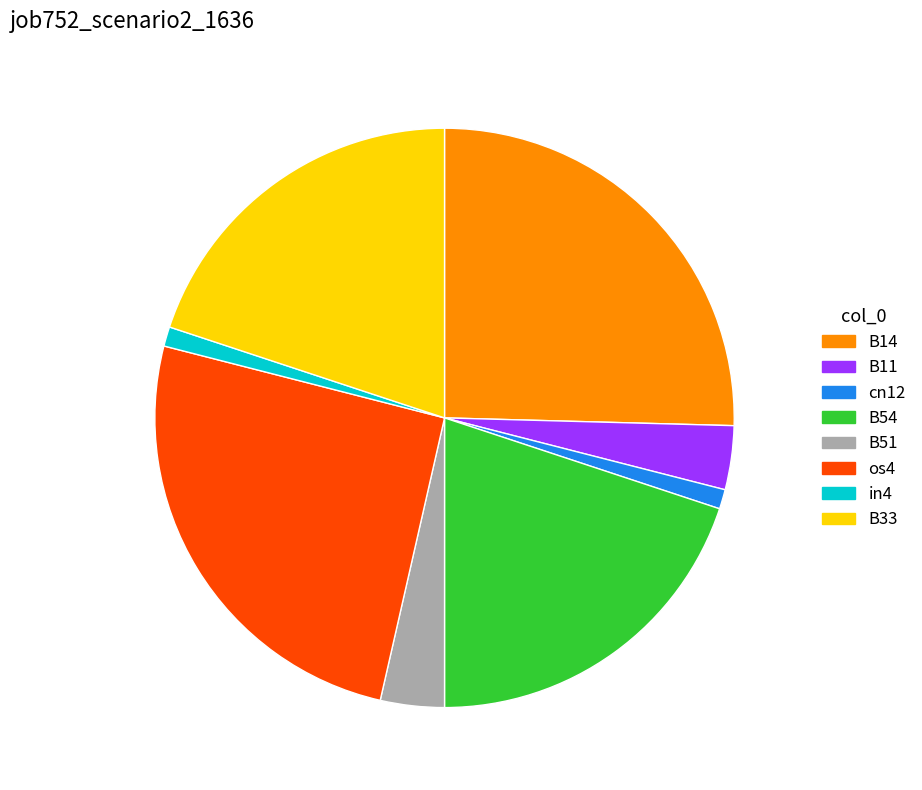

Is there a majority slice in this chart?

No